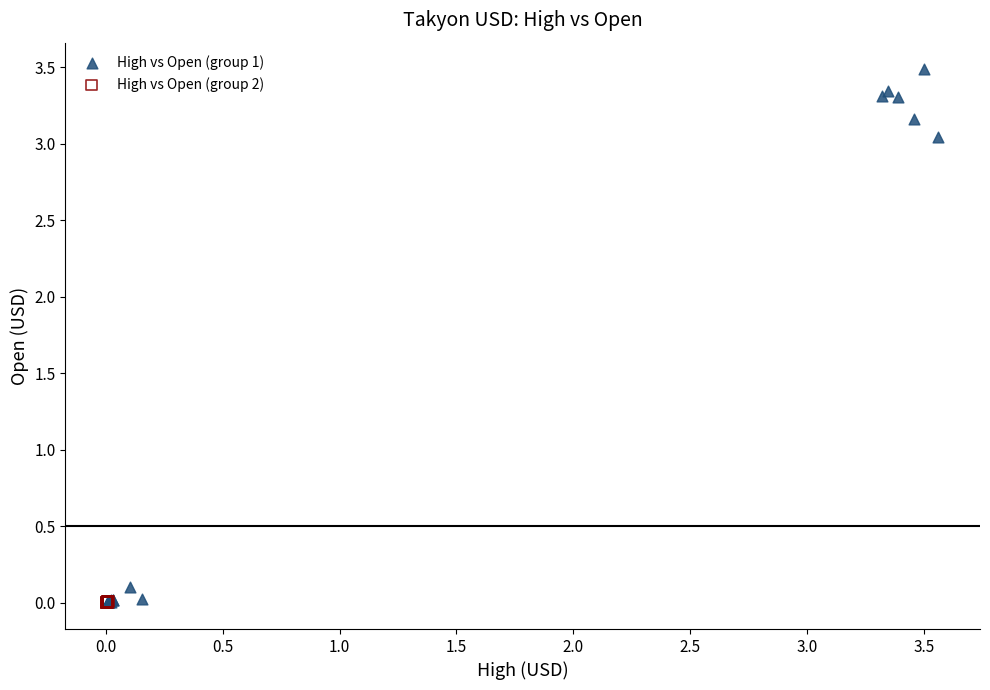

Which series has the largest Y range (max minus min)?

High vs Open (group 1)